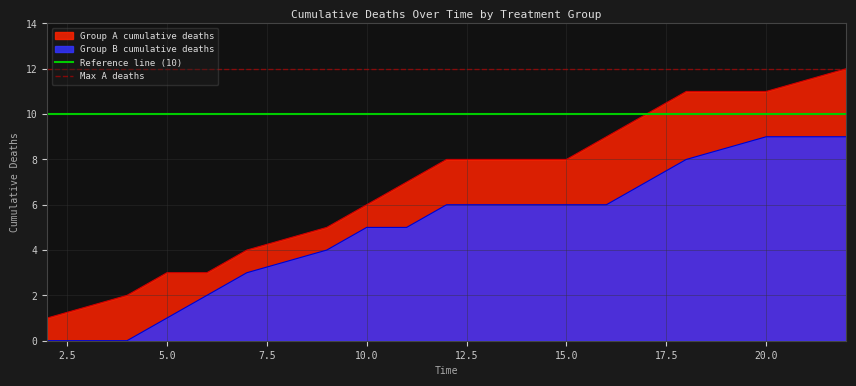

True or false: Group A cumulative deaths and Group B cumulative deaths intersect in this chart.

False